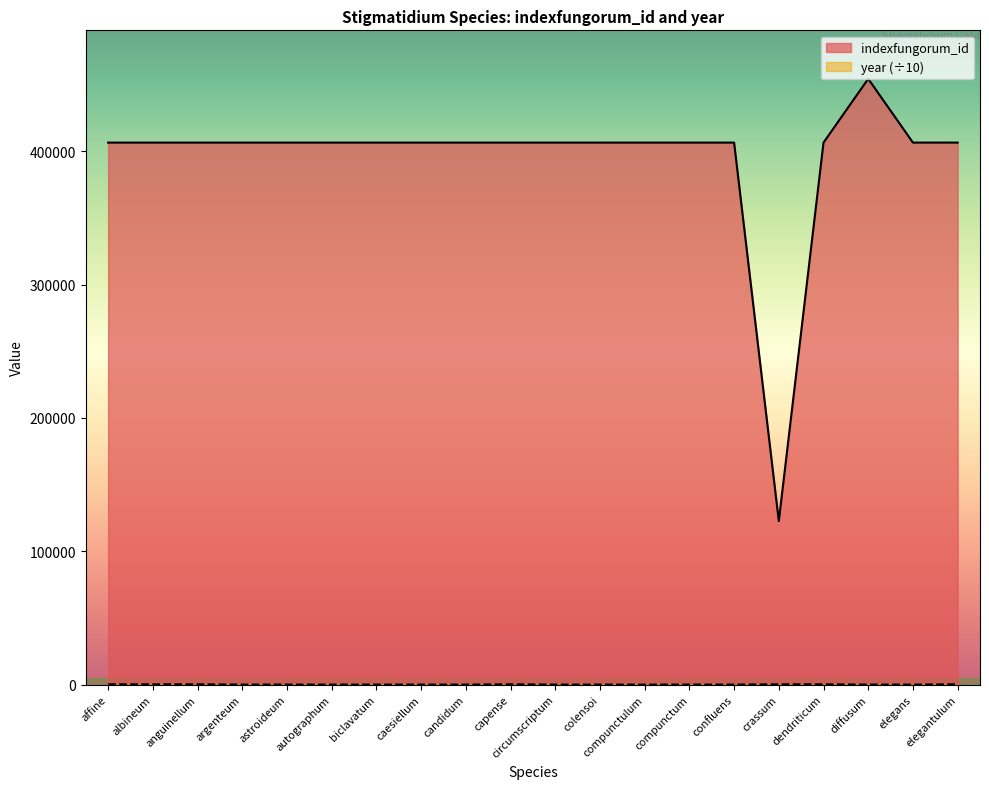

Reading right to left, transcribe all the data shown in this chart.

indexfungorum_id: elegantulum=406546.0	elegans=406545.0	diffusum=454394.0	dendriticum=406544.0	crassum=122615.0	confluens=406542.0	compunctum=406541.0	compunctulum=406540.0	colensoi=406539.0	circumscriptum=406538.0	capense=406537.0	candidum=406536.0	caesiellum=406535.0	biclavatum=406534.0	autographum=406533.0	astroideum=406532.0	argenteum=406531.0	anguinellum=406530.0	albineum=406529.0	affine=406528.0
year (÷10): elegantulum=188.6	elegans=0.0	diffusum=0.0	dendriticum=187.5	crassum=183.0	confluens=0.0	compunctum=0.0	compunctulum=0.0	colensoi=0.0	circumscriptum=0.0	capense=192.3	candidum=0.0	caesiellum=0.0	biclavatum=0.0	autographum=0.0	astroideum=0.0	argenteum=0.0	anguinellum=186.3	albineum=185.5	affine=188.9